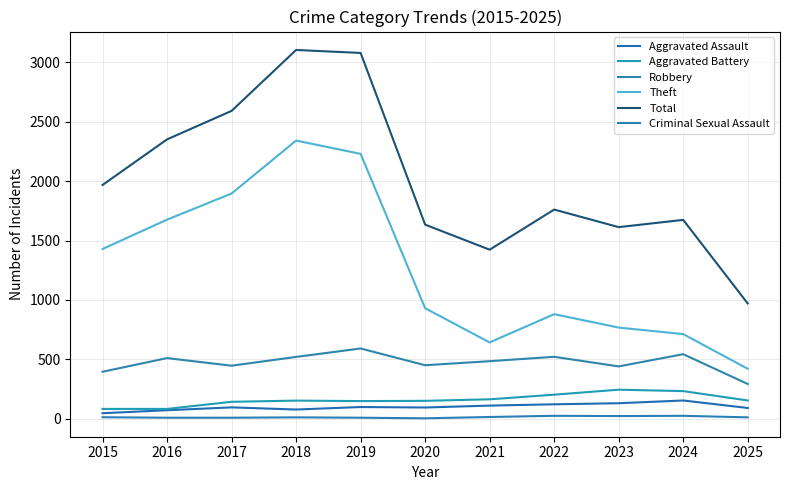

What is the value of the Total point at the 7th from the left?

1423